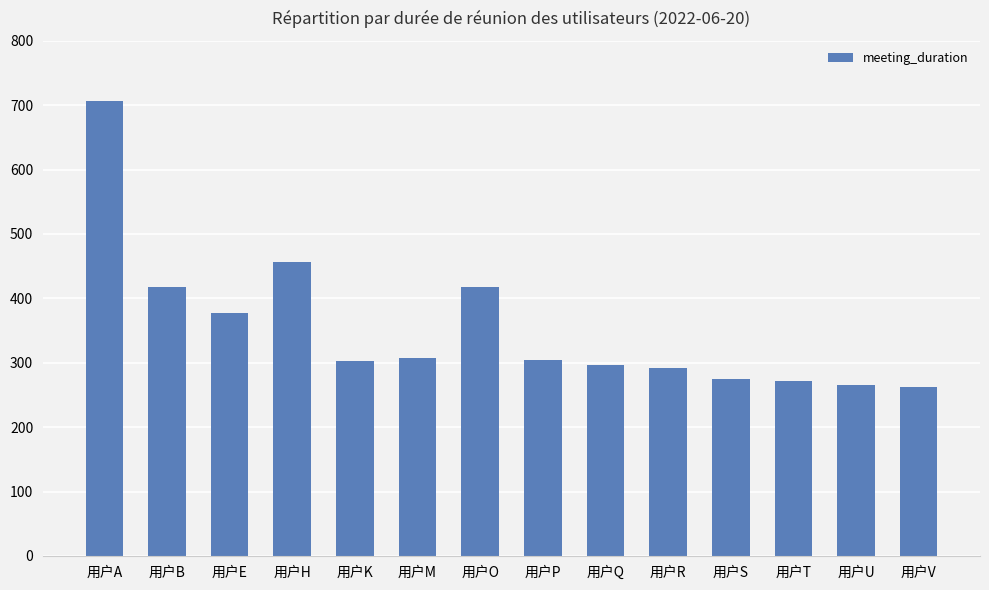

True or false: the data shows 181 at 用户U.

False